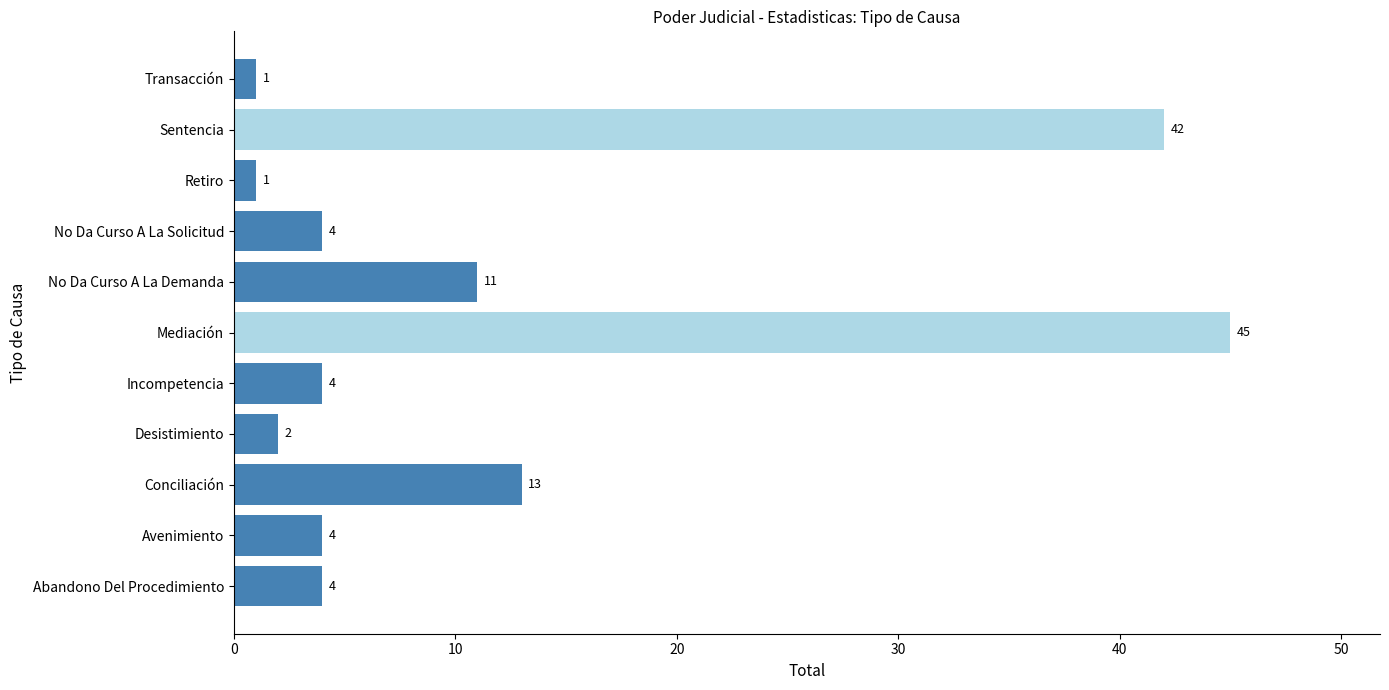

What is the greatest value displayed?

45